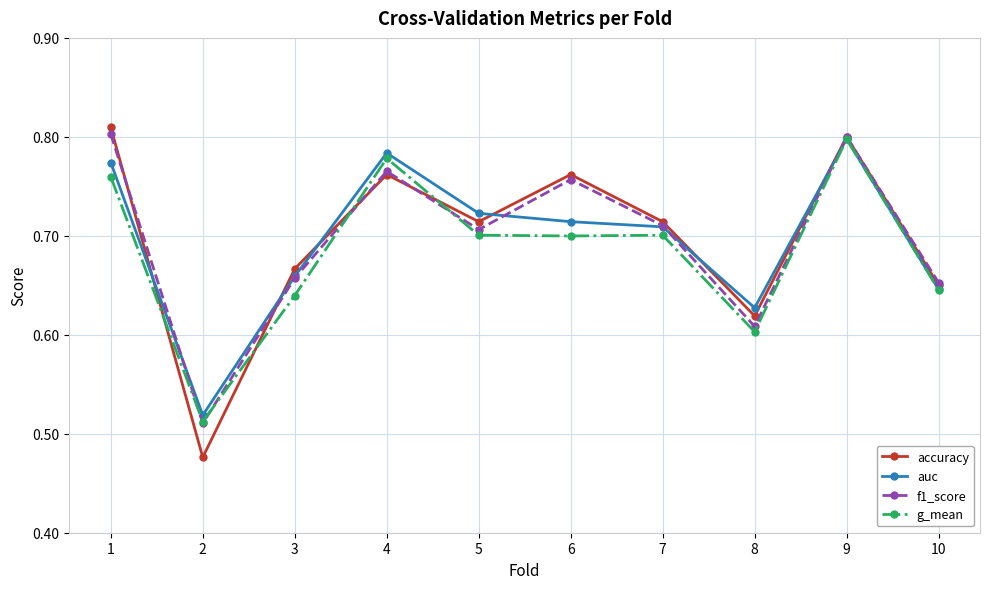

After their last crossing, which series has the higher values: f1_score or g_mean?

f1_score